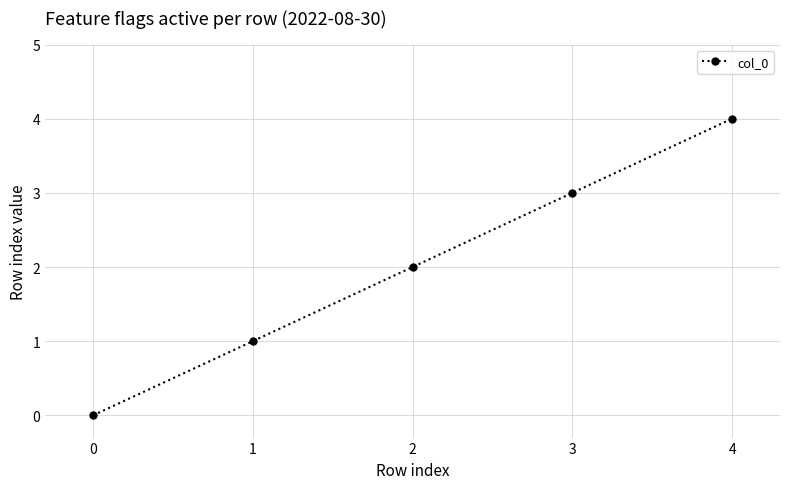

The value at 3 is 3. True or false?

True